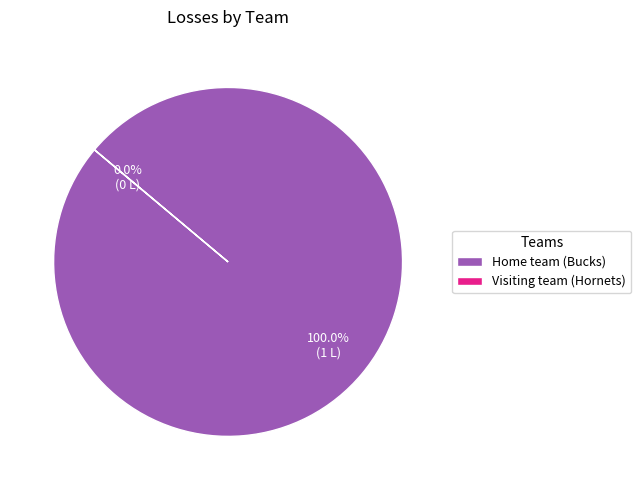

What is the largest slice in the pie chart?

Home team (Bucks)